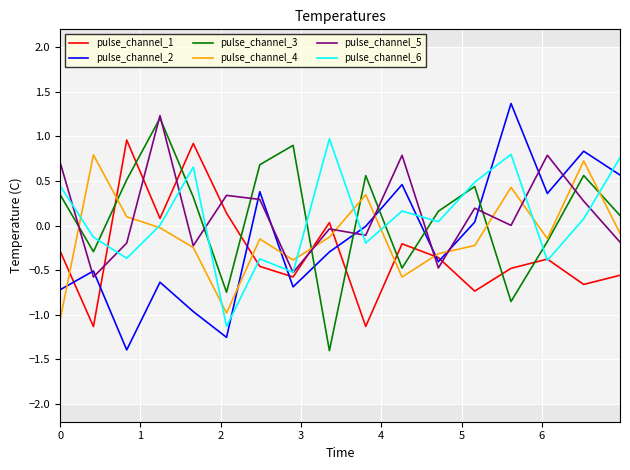

How many times do pulse_channel_5 and pulse_channel_1 cross each other?

8